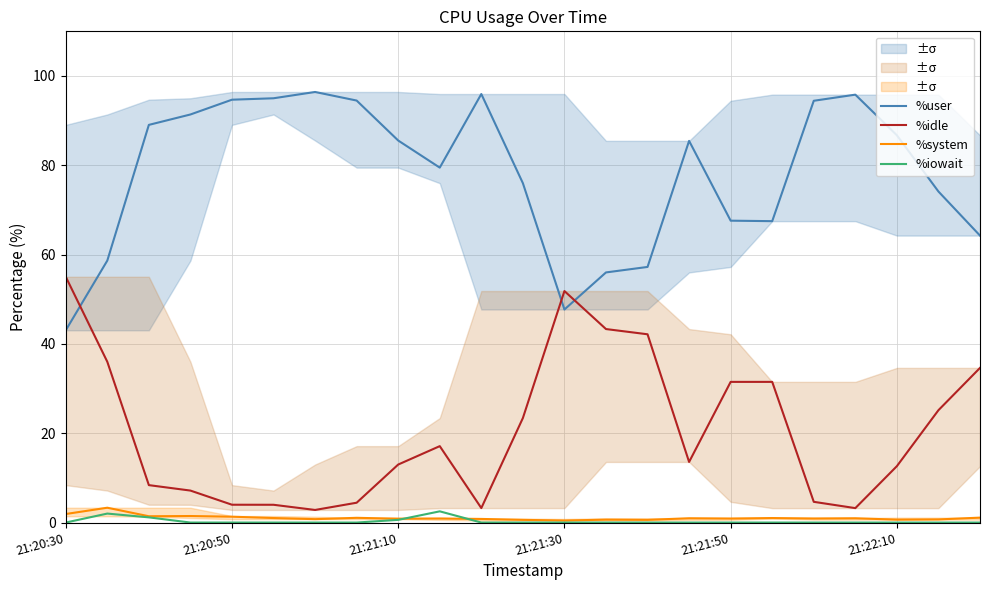

Is this an area chart (filled region under the line)?

No